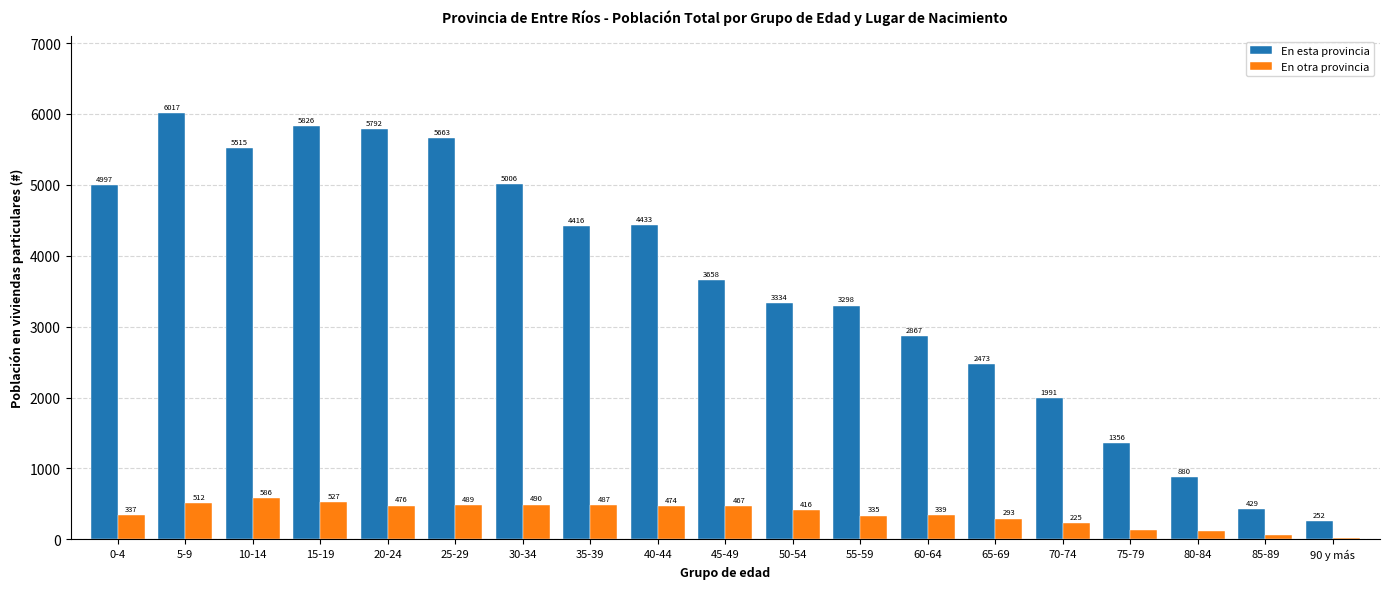

What are all the series names shown in the legend?

En esta provincia, En otra provincia